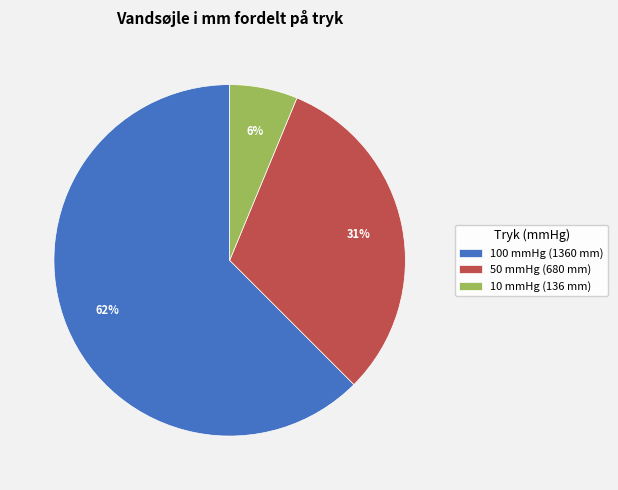

Which slice is the largest?

100 mmHg